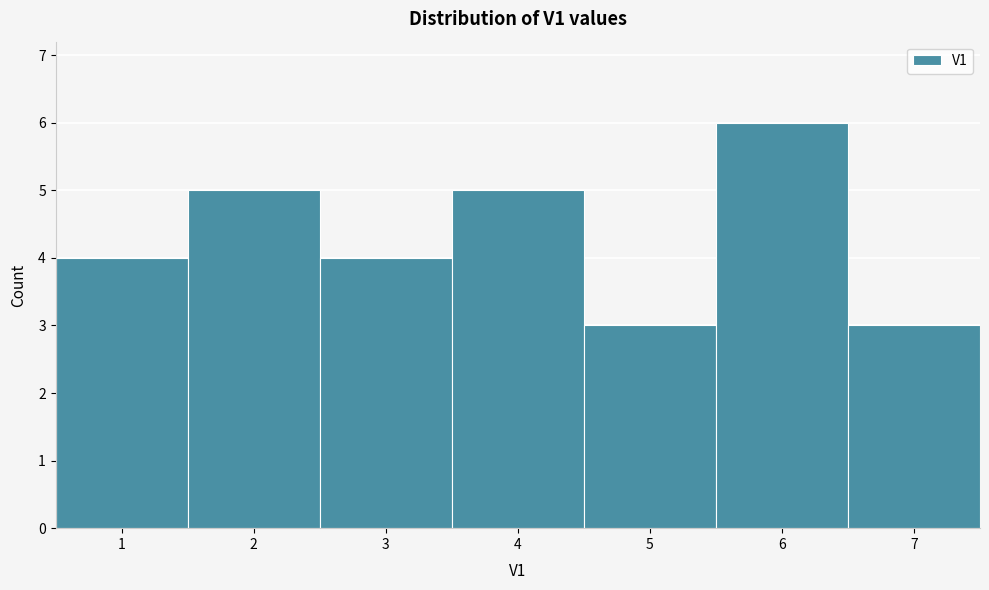

Over which range of the x-axis is the bar tallest?

5.5 to 6.5